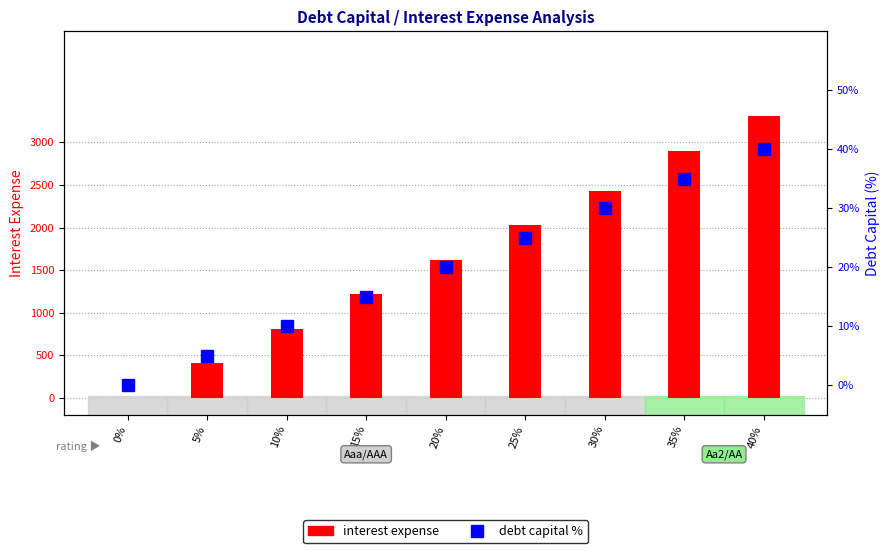

The interest expense series shows 0.0 at 0%. True or false?

True